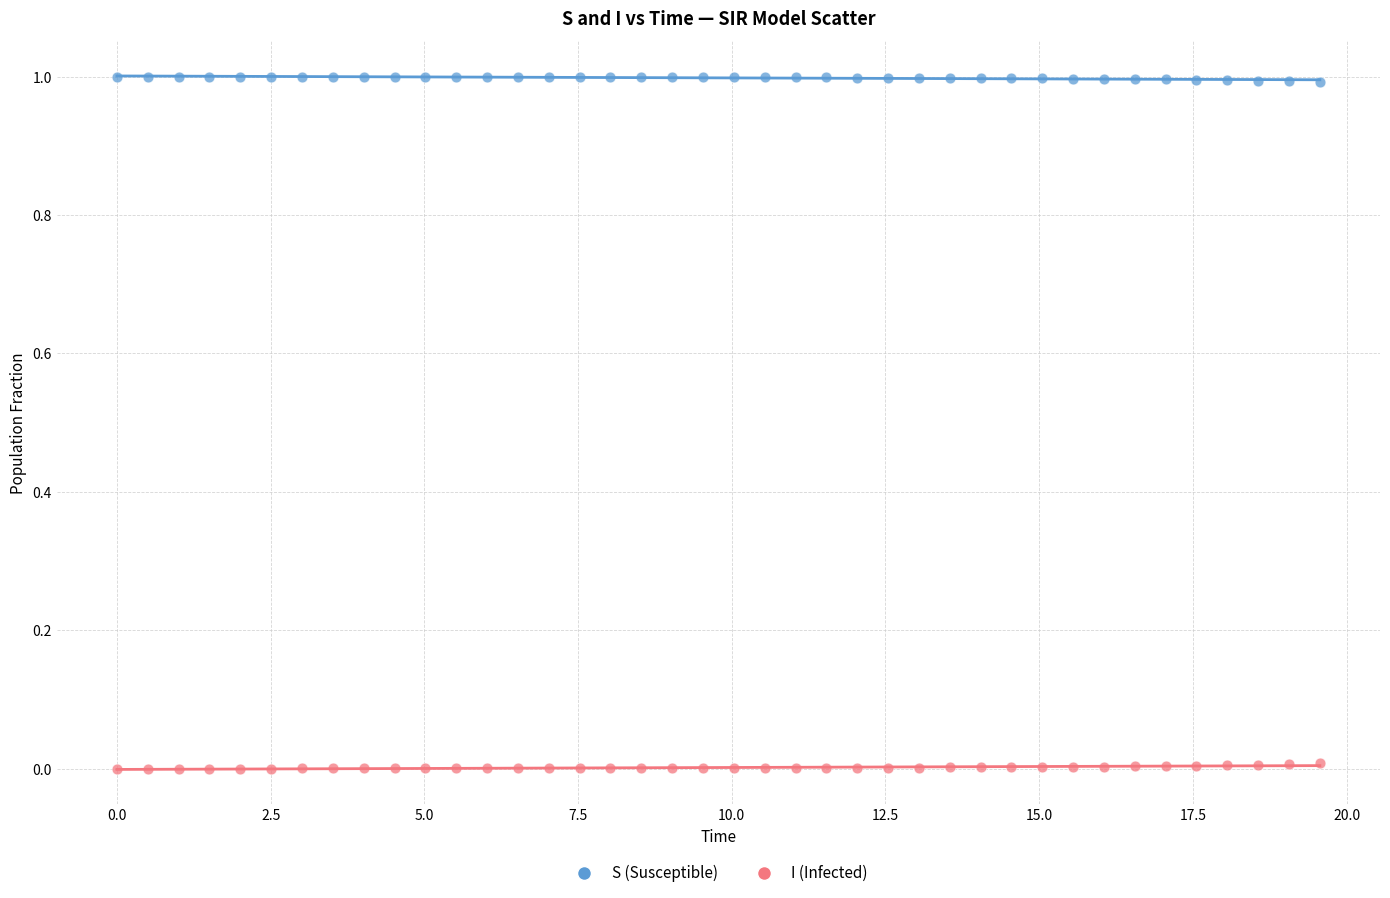

Which series contains the lowest Y value?

I (Infected)